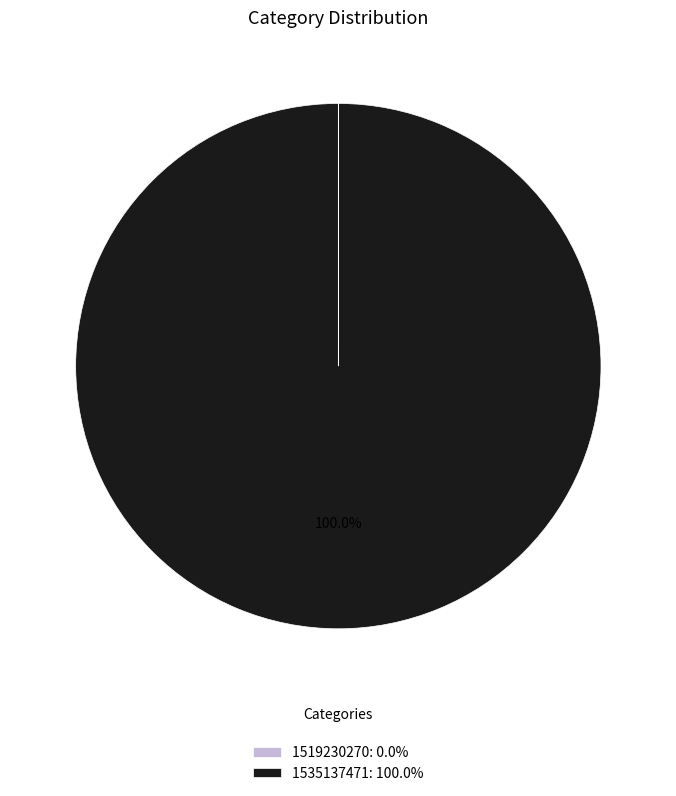

Is there any slice that represents more than half of the pie?

Yes